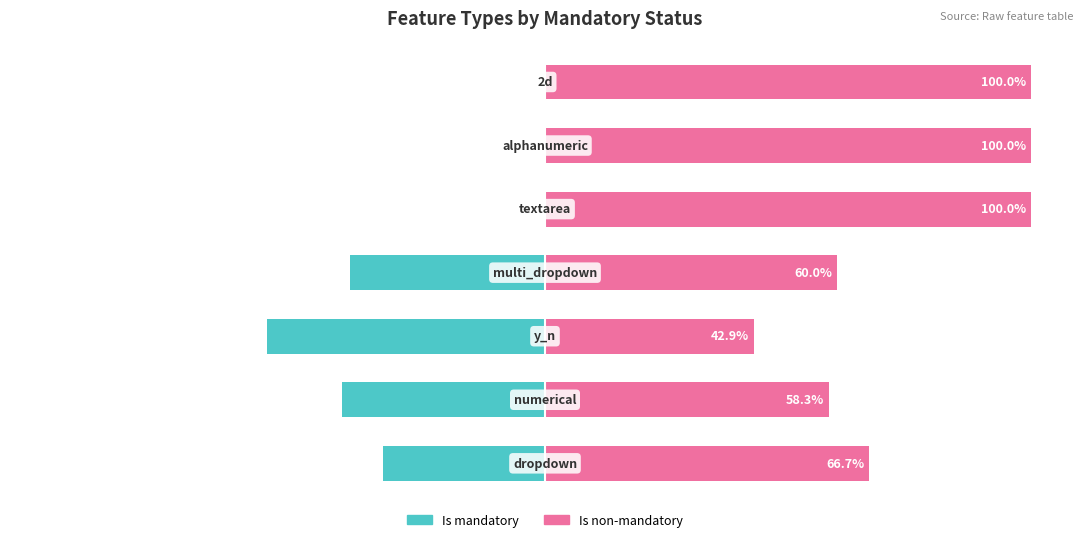

What is the difference between the maximum and second lowest values in the Is non-mandatory series?

41.7